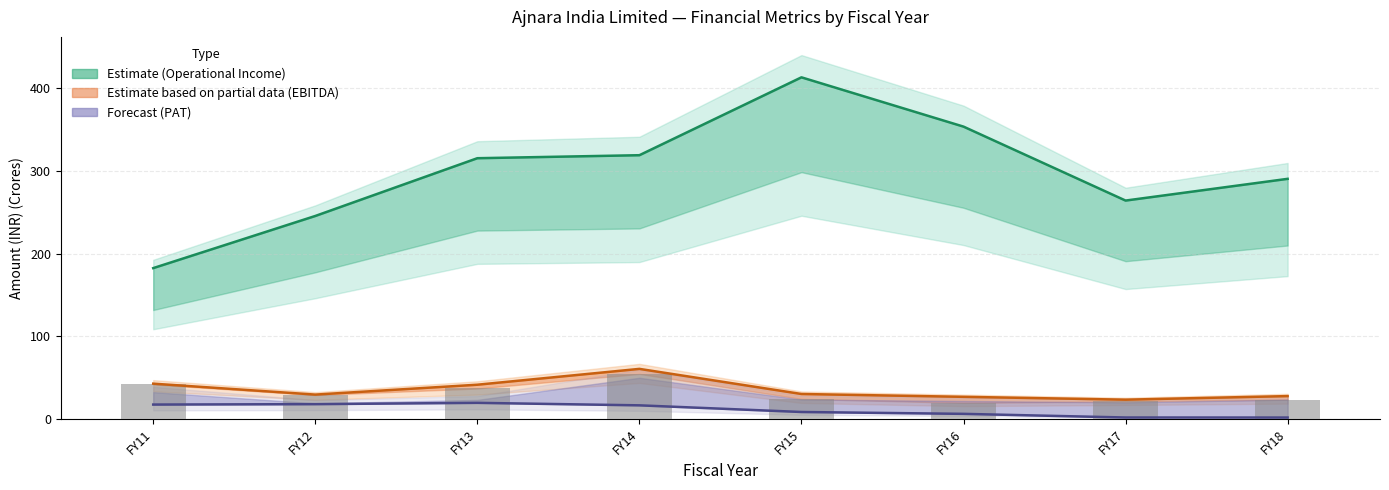

The Operational Income (line) series shows 109.4 at FY11. True or false?

False